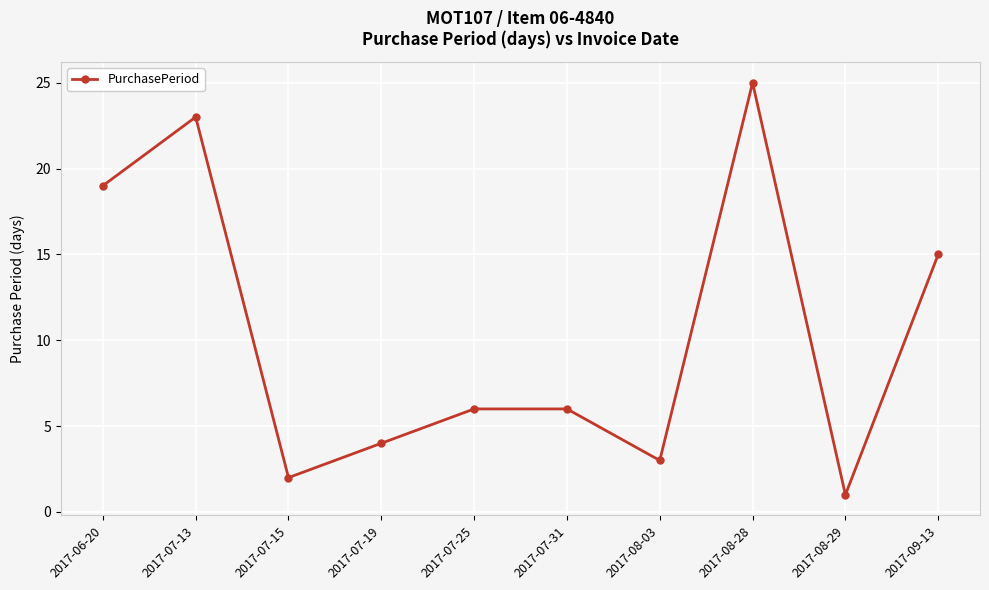

The chart shows a value of 1 at 2017-08-29. True or false?

True